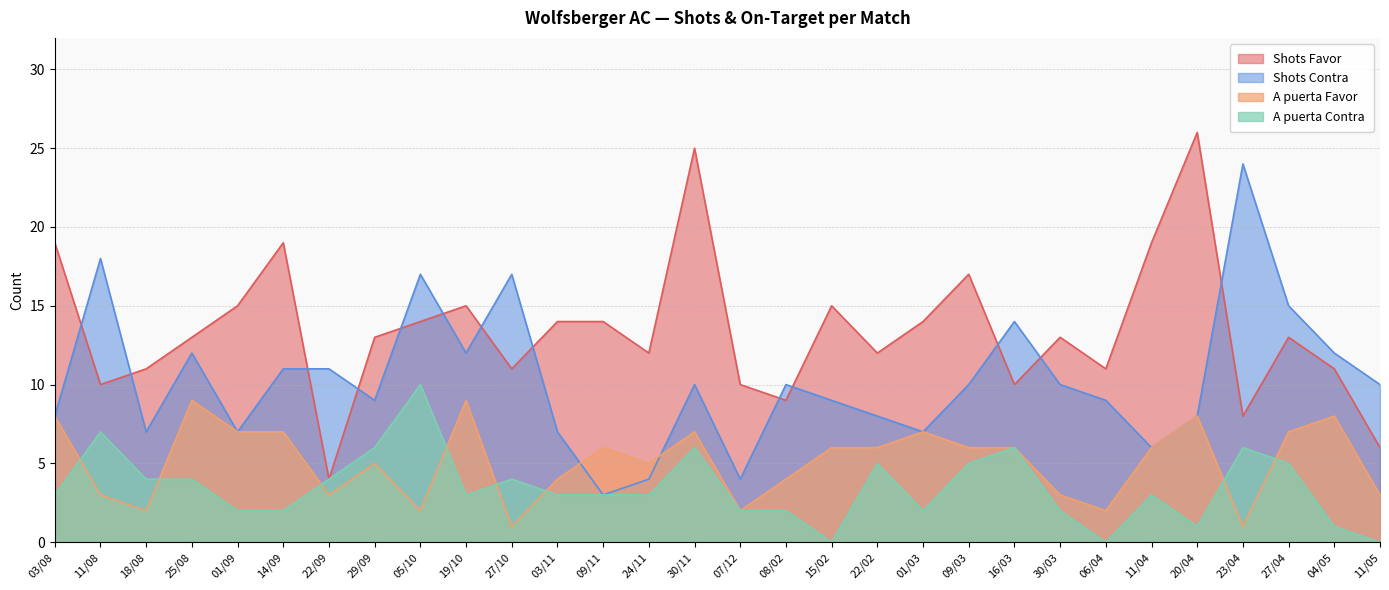

Rank the categories by A puerta Favor value from lowest to highest.

27/10, 23/04, 18/08, 05/10, 07/12, 06/04, 11/08, 22/09, 30/03, 11/05, 03/11, 08/02, 29/09, 24/11, 09/11, 15/02, 22/02, 09/03, 16/03, 11/04, 01/09, 14/09, 30/11, 01/03, 27/04, 03/08, 20/04, 04/05, 25/08, 19/10